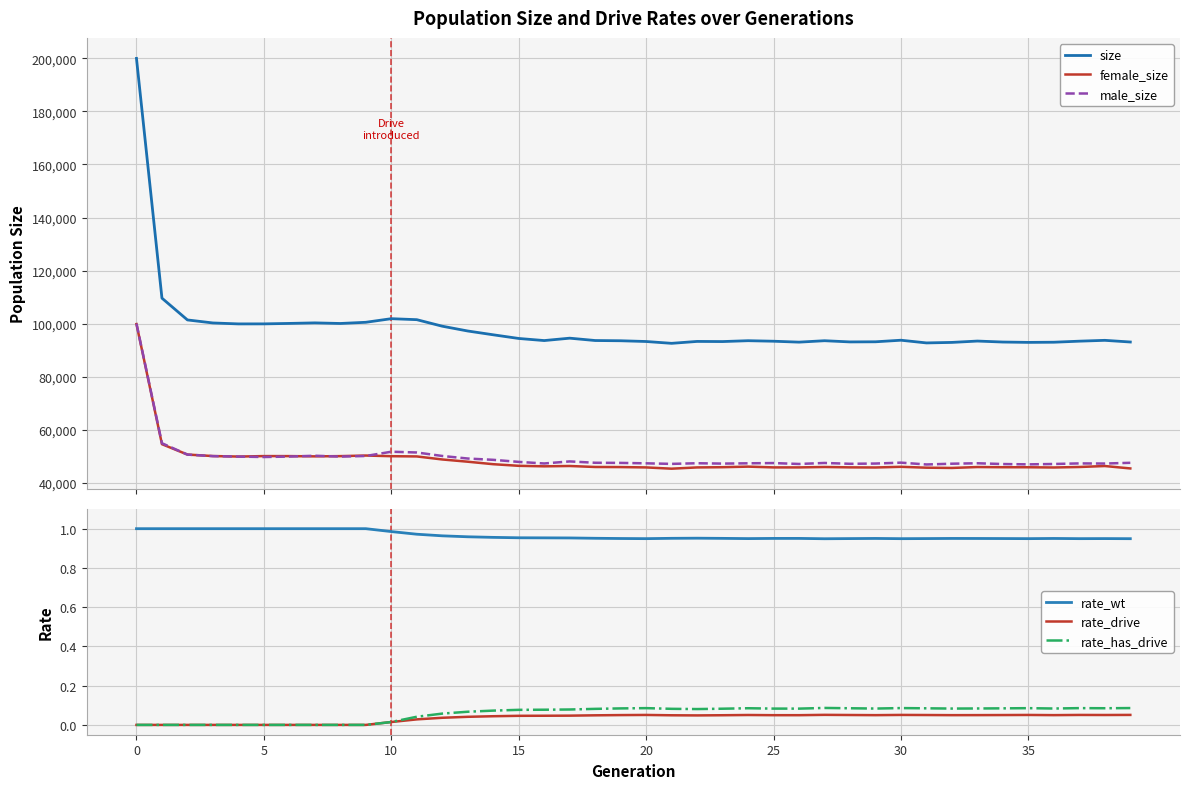

Rank the series by their maximum value, from lowest to highest.

rate_drive, rate_has_drive, rate_wt, female_size, male_size, size